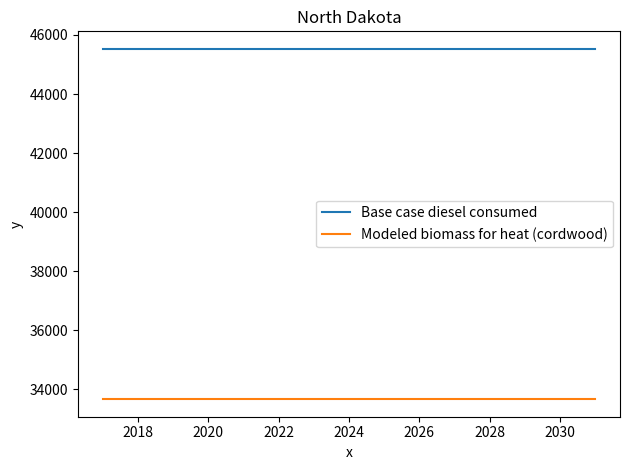

Which series has the largest total across all categories?

Base case diesel consumed